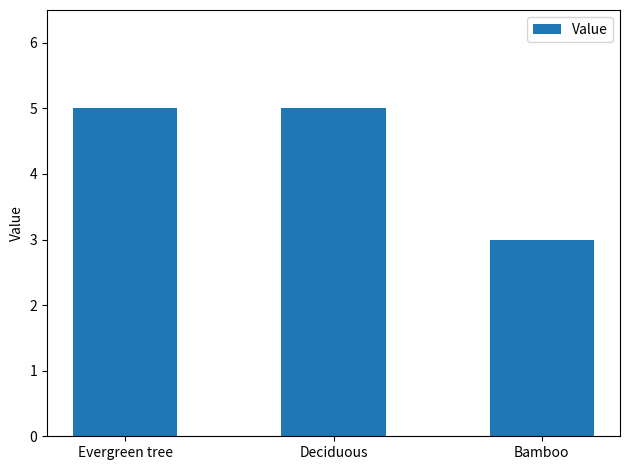

Between Deciduous and Bamboo, which is larger?

Deciduous